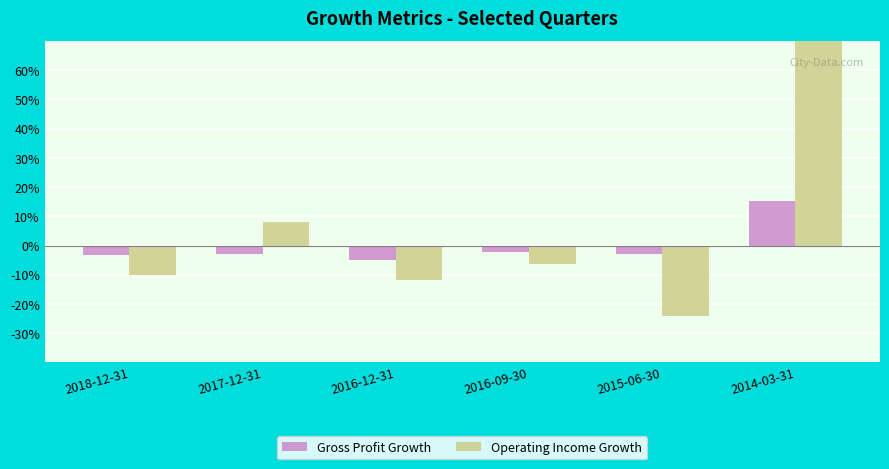

Which label corresponds to the smallest value in the chart?

2015-06-30